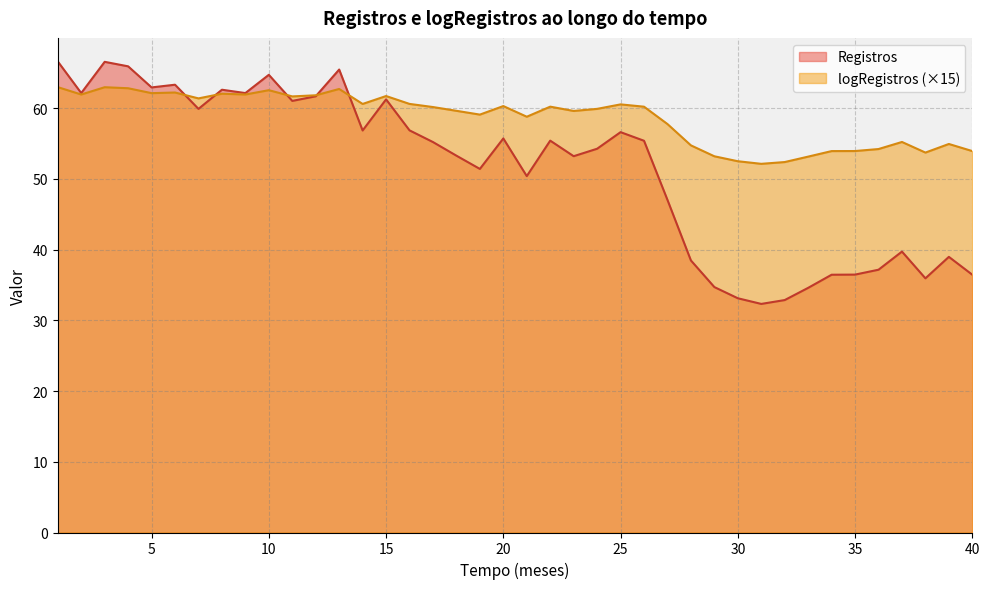

List the labels in order of logRegistros value, largest first.

1, 3, 4, 13, 10, 6, 5, 8, 2, 9, 12, 15, 11, 7, 16, 14, 25, 20, 22, 26, 17, 24, 18, 23, 19, 21, 27, 37, 39, 28, 36, 35, 34, 40, 38, 29, 33, 30, 32, 31